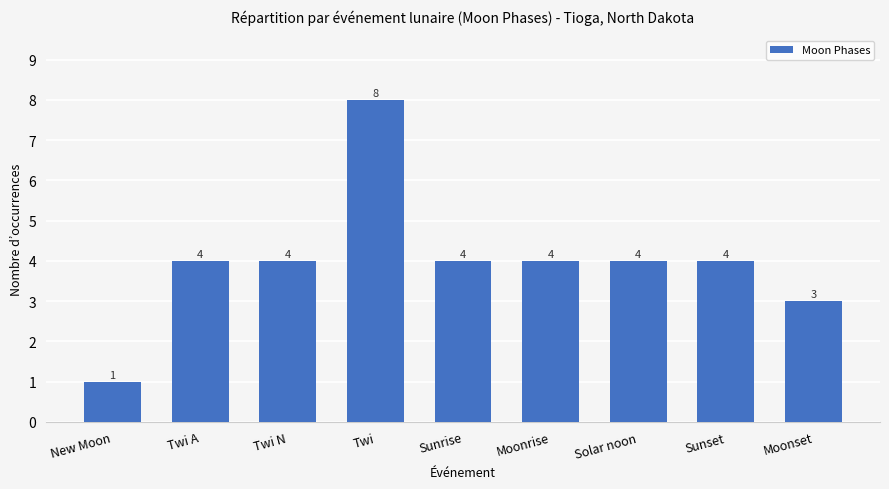

What is the greatest value displayed?

8